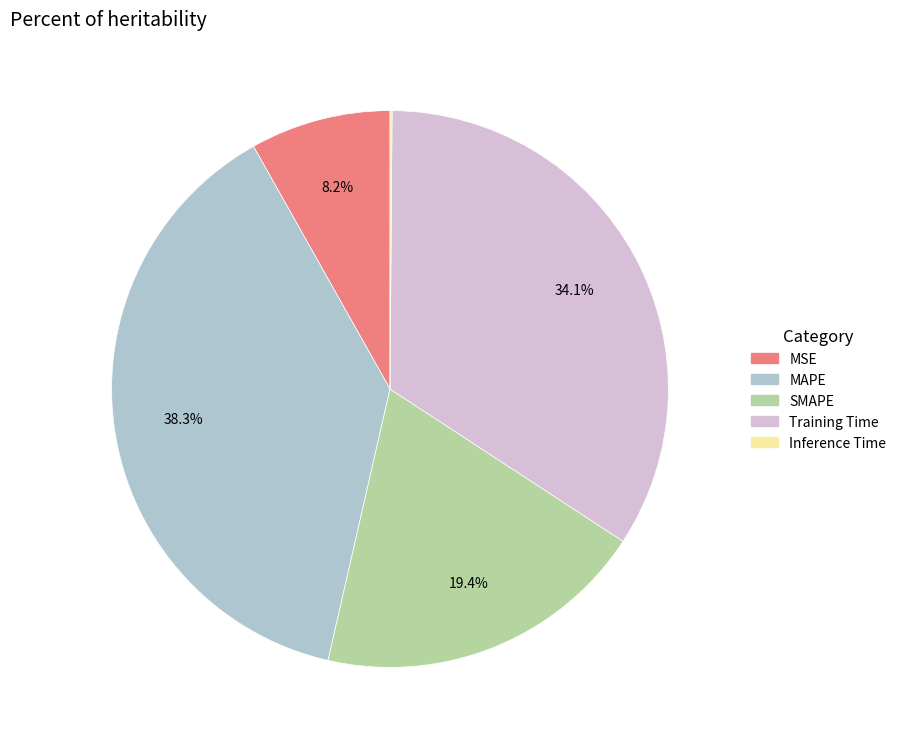

What percentage is the Training Time slice, to the nearest percent?

34%